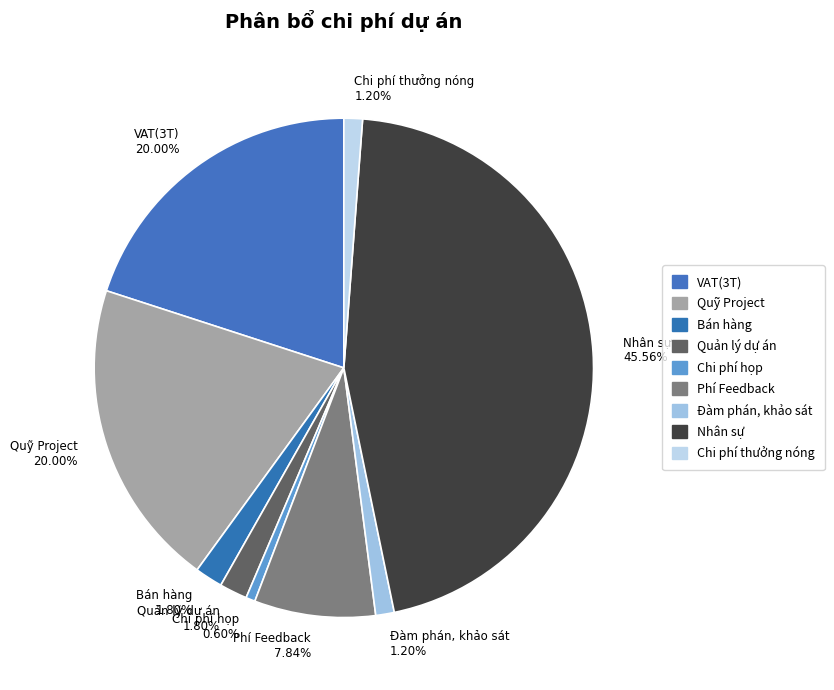

Does Quản lý dự án represent more than half of the total?

No